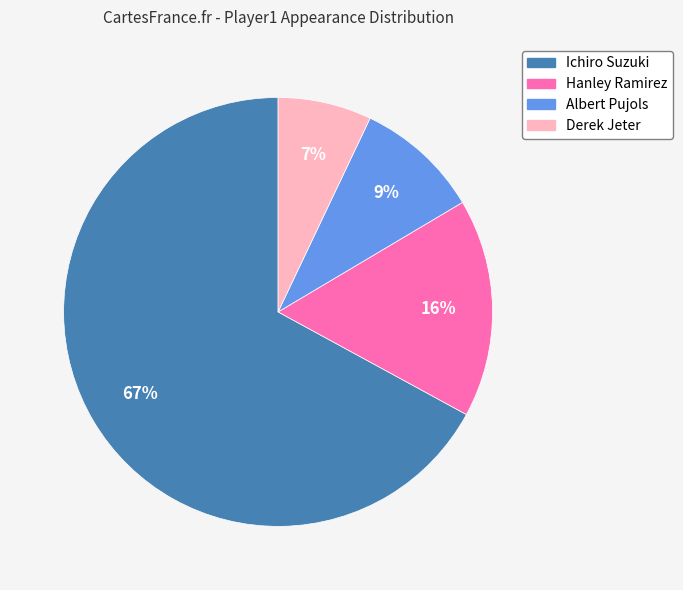

Which slice represents more than half of the pie?

Ichiro Suzuki